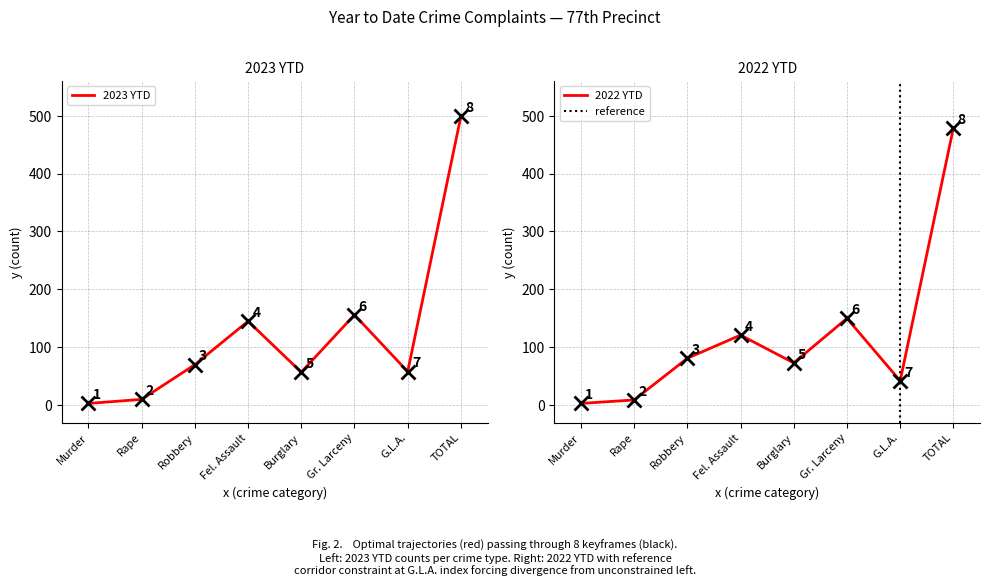

At Burglary, list the series in order from largest to smallest.

2022 YTD, 2023 YTD